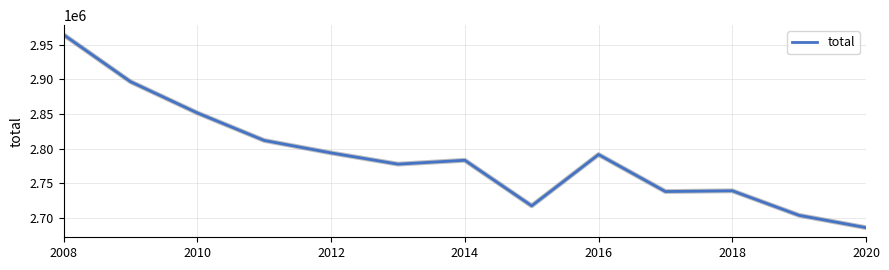

What is the greatest value displayed?

2964592